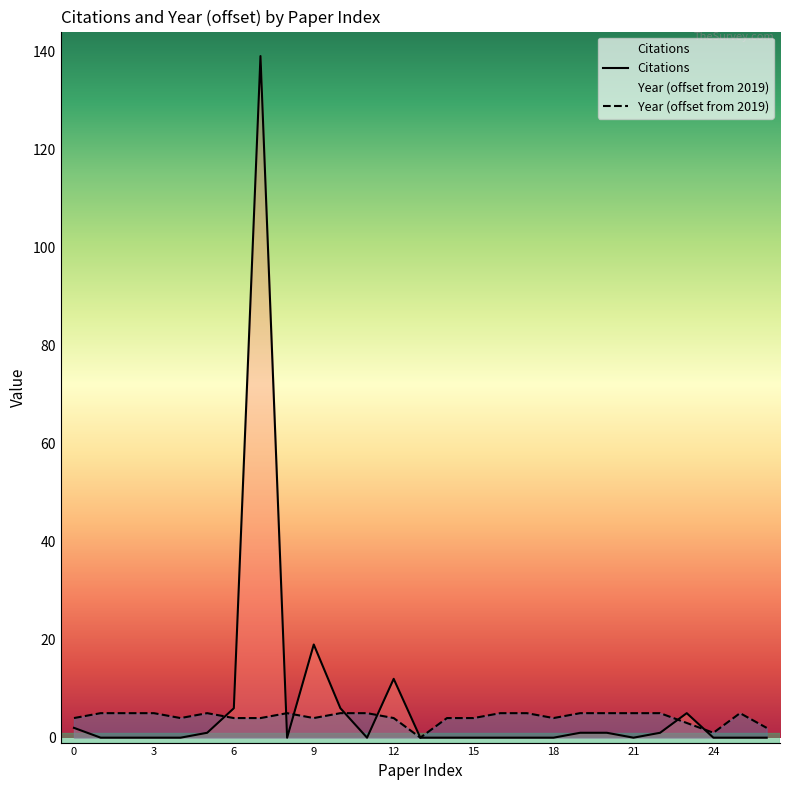

Count the number of data series in this chart.

2